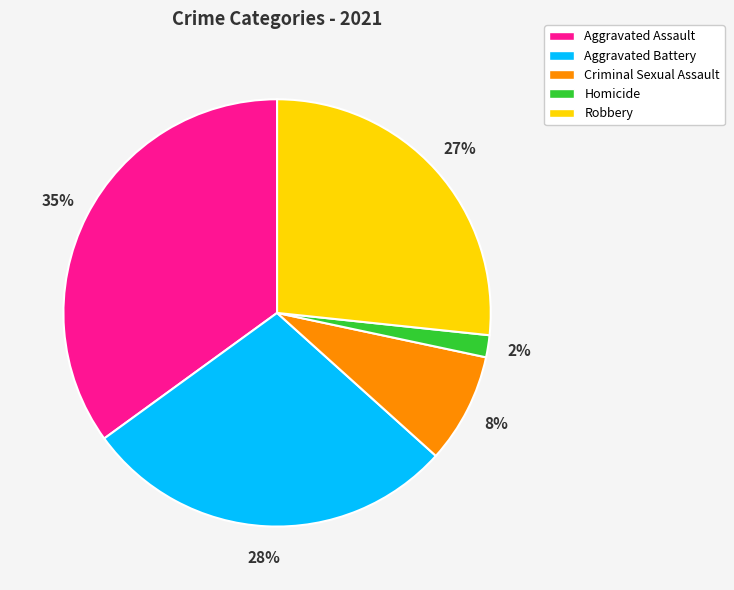

Rank the categories by value from lowest to highest.

Homicide, Criminal Sexual Assault, Robbery, Aggravated Battery, Aggravated Assault